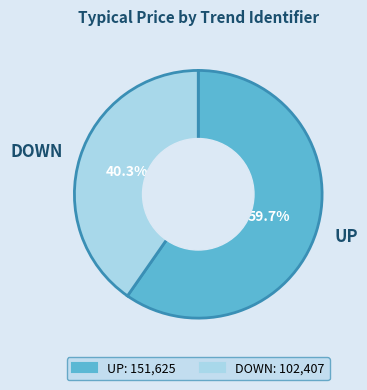

To the nearest percent, what portion does UP represent?

60%